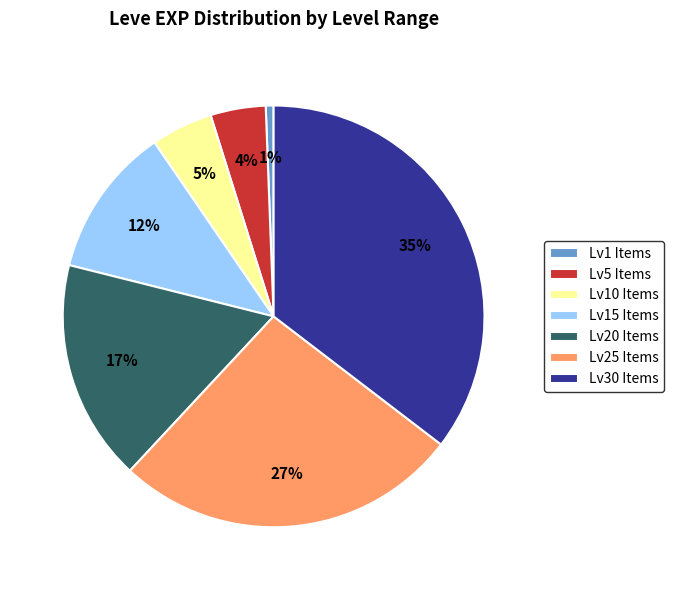

True or false: Lv5 Items accounts for 4% of the total.

True